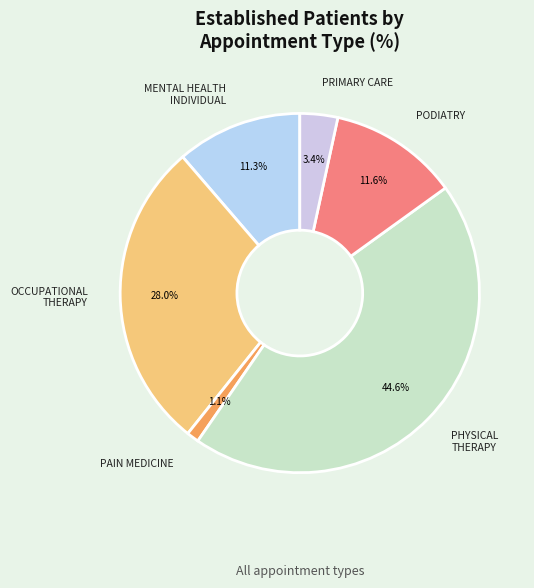

Is there a majority slice in this chart?

No